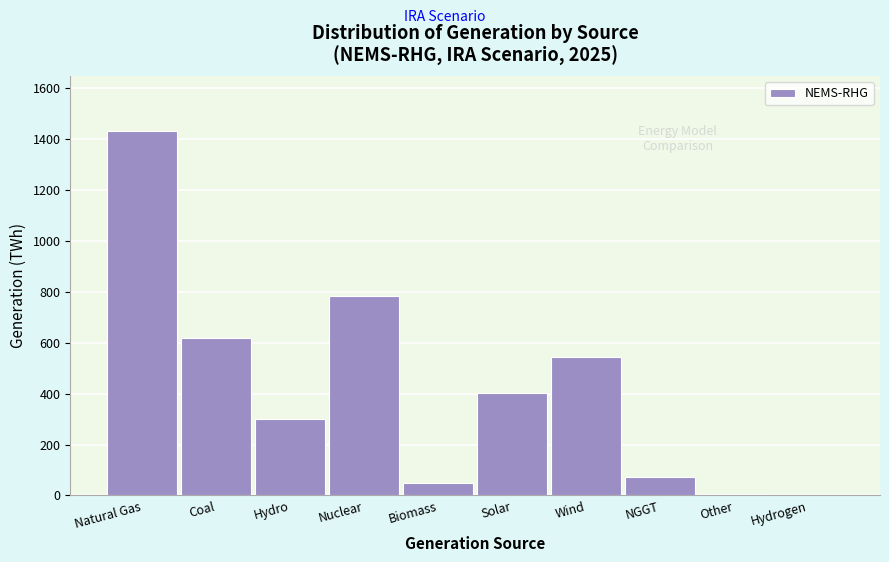

Which category has the highest value across all series?

Natural Gas